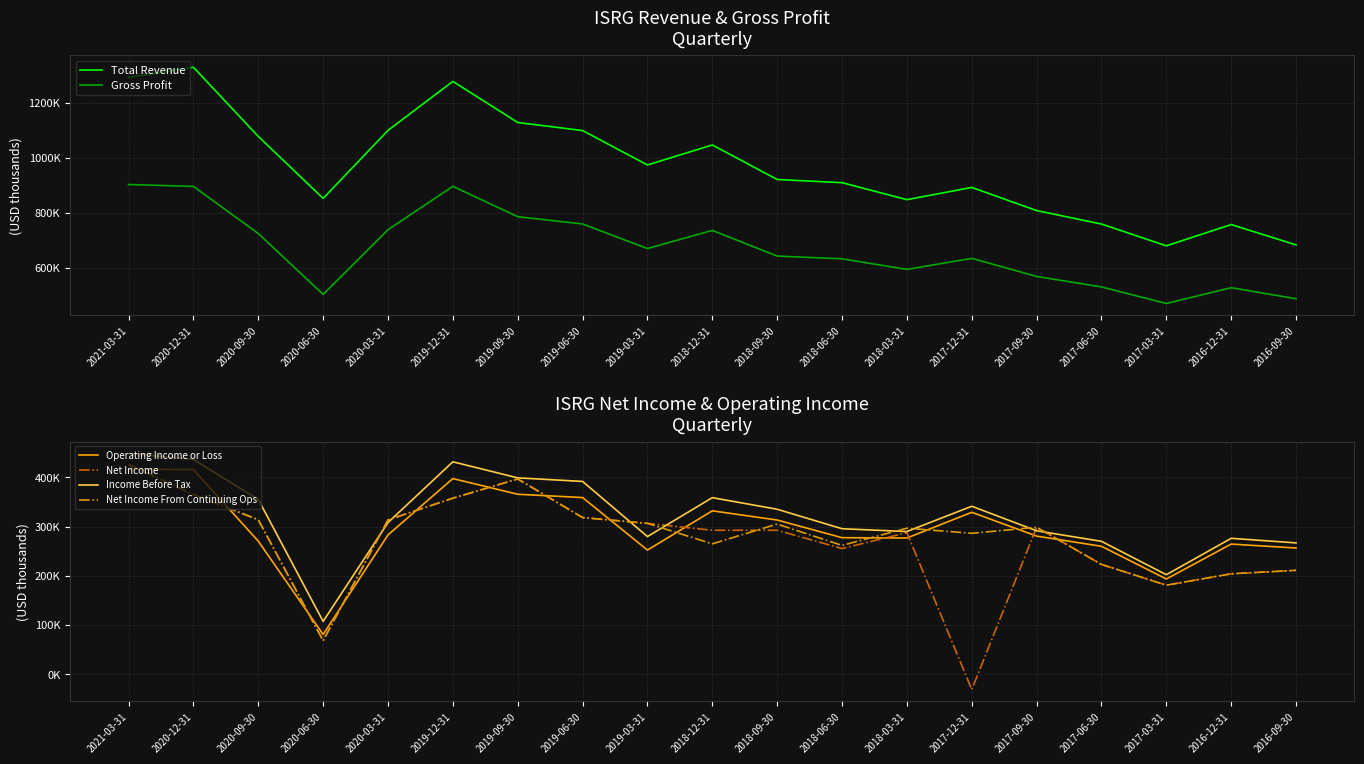

What is the total value across all series at 2020-06-30?

1678800